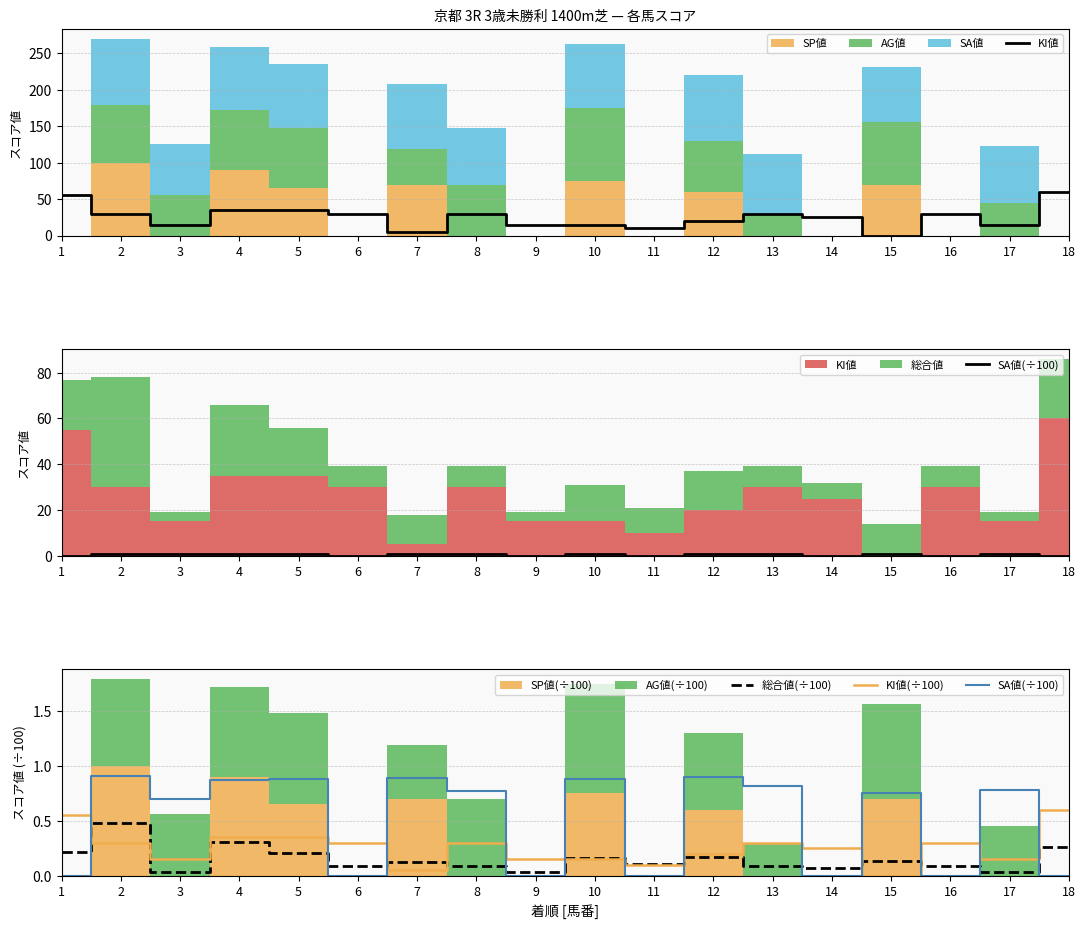

The value of KI値 at 7 is 8.5. True or false?

False